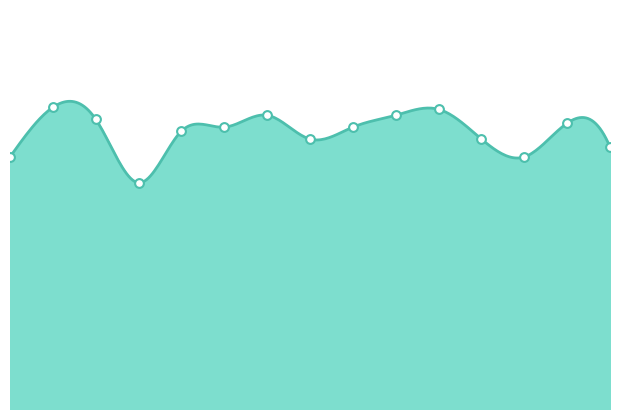

Which has a higher value, 2025-07-22 or 2025-07-29?

2025-07-22